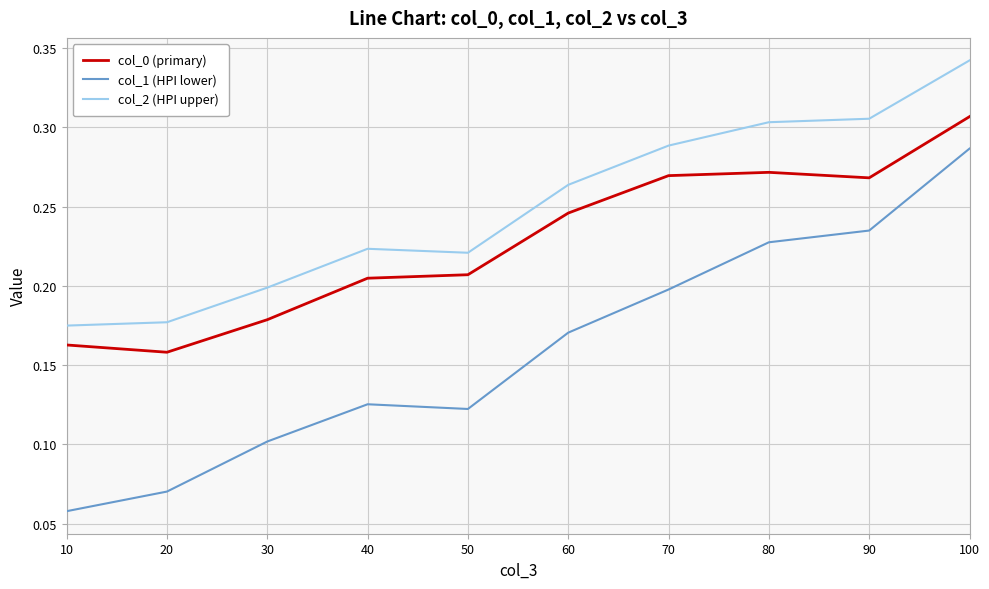

At which category is the sum across all series the highest?

100